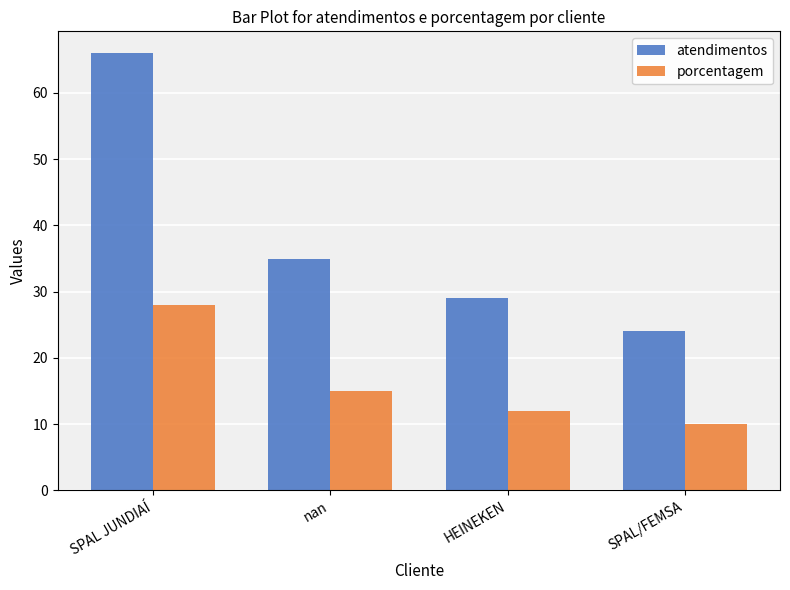

What is the sum of the atendimentos values at SPAL JUNDIAÍ and nan?

101